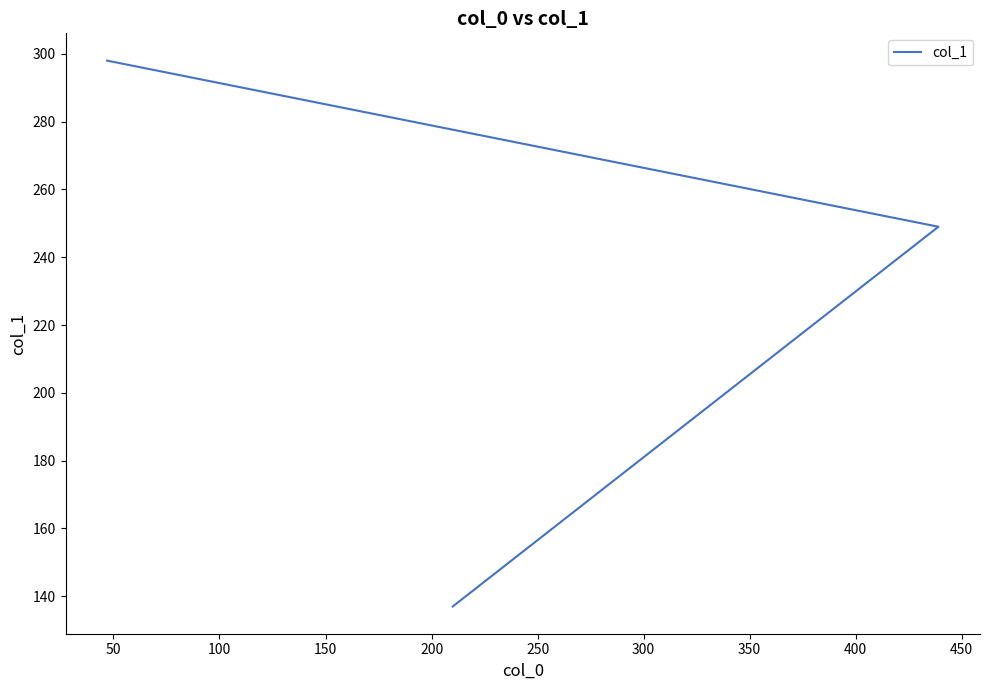

Is it true that the value at 50 is 404?

False